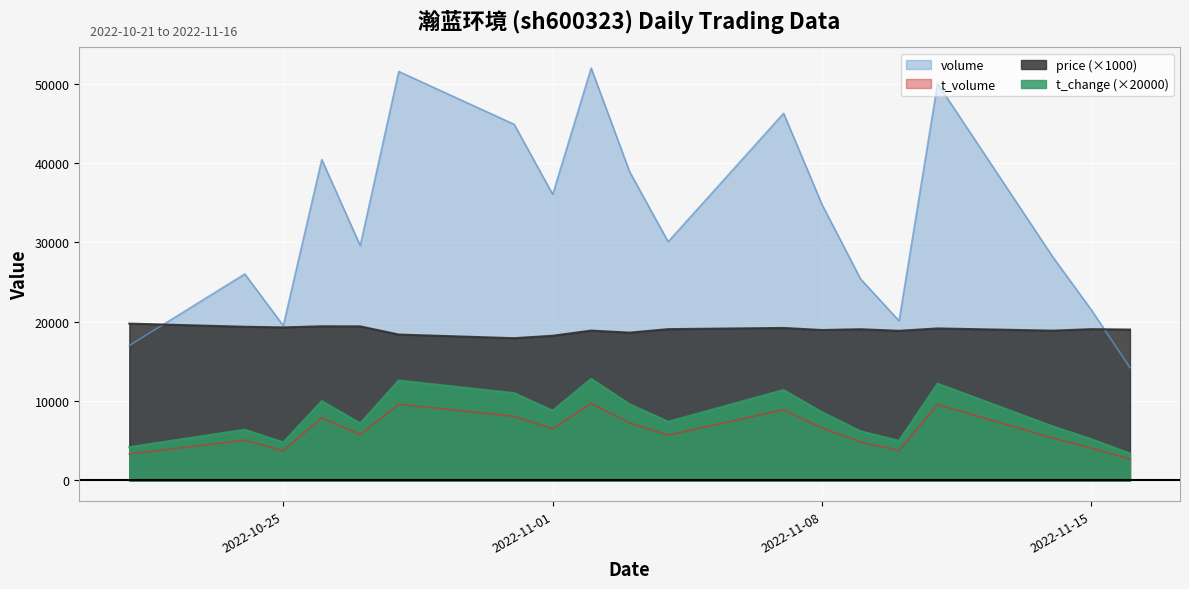

The value of volume at 2022-10-21 is 27156.0. True or false?

False